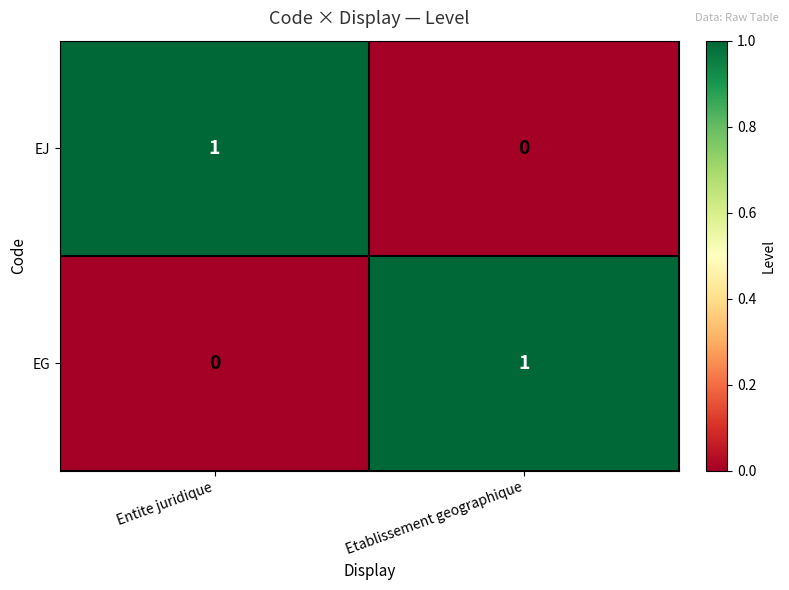

At Etablissement geographique, list the series in order from largest to smallest.

EG, EJ